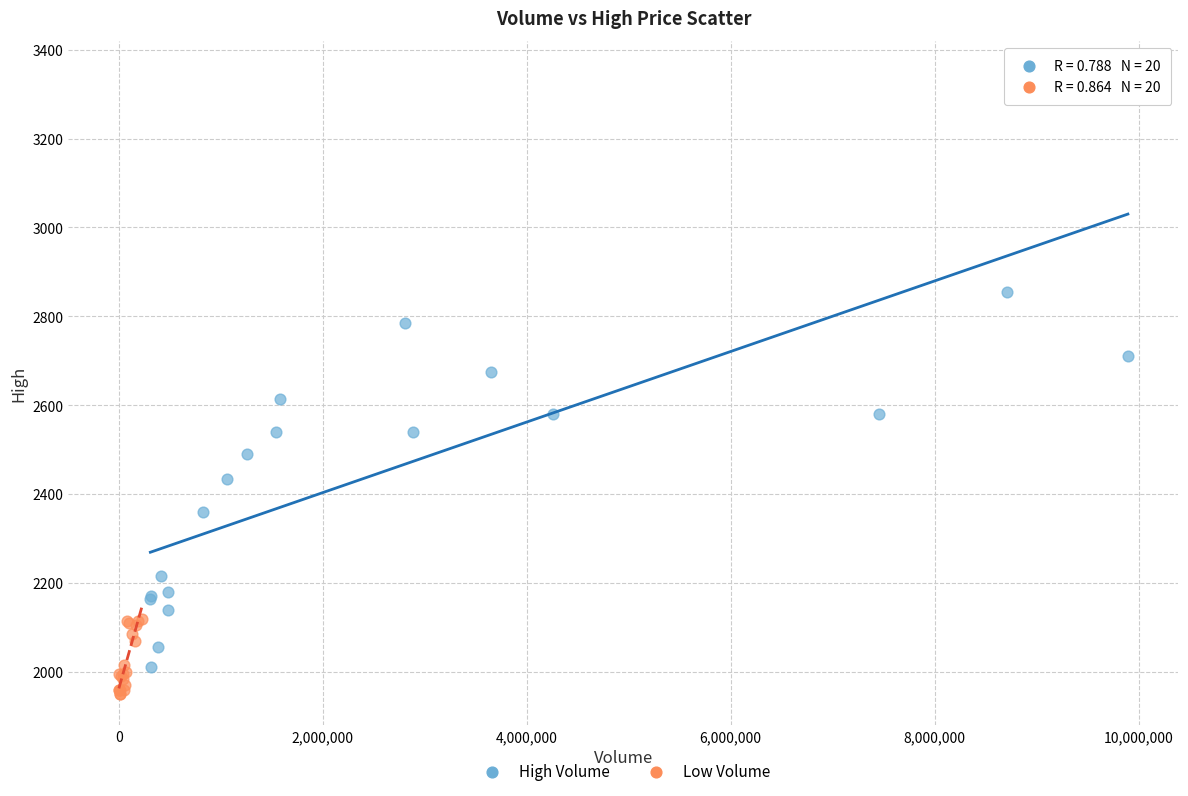

Which series reaches the maximum Y coordinate?

High Volume